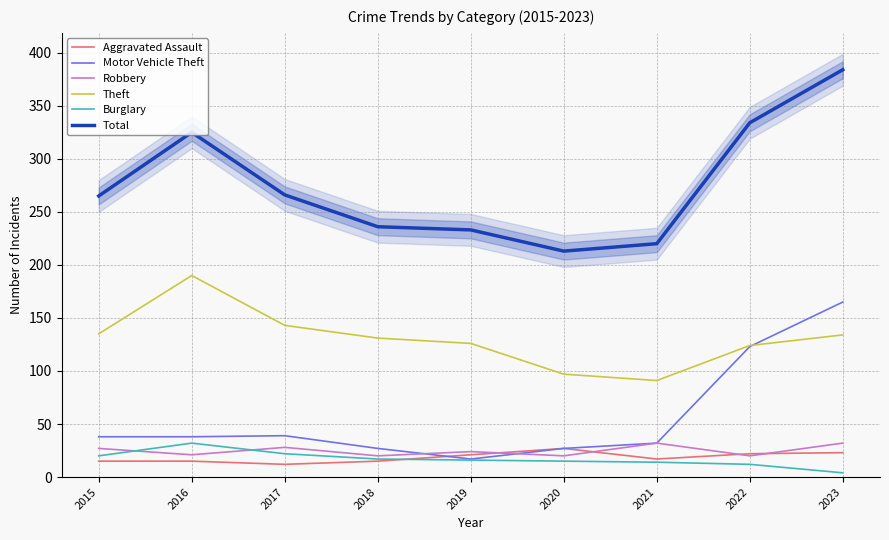

True or false: Theft has a value of 215 at 2018.

False